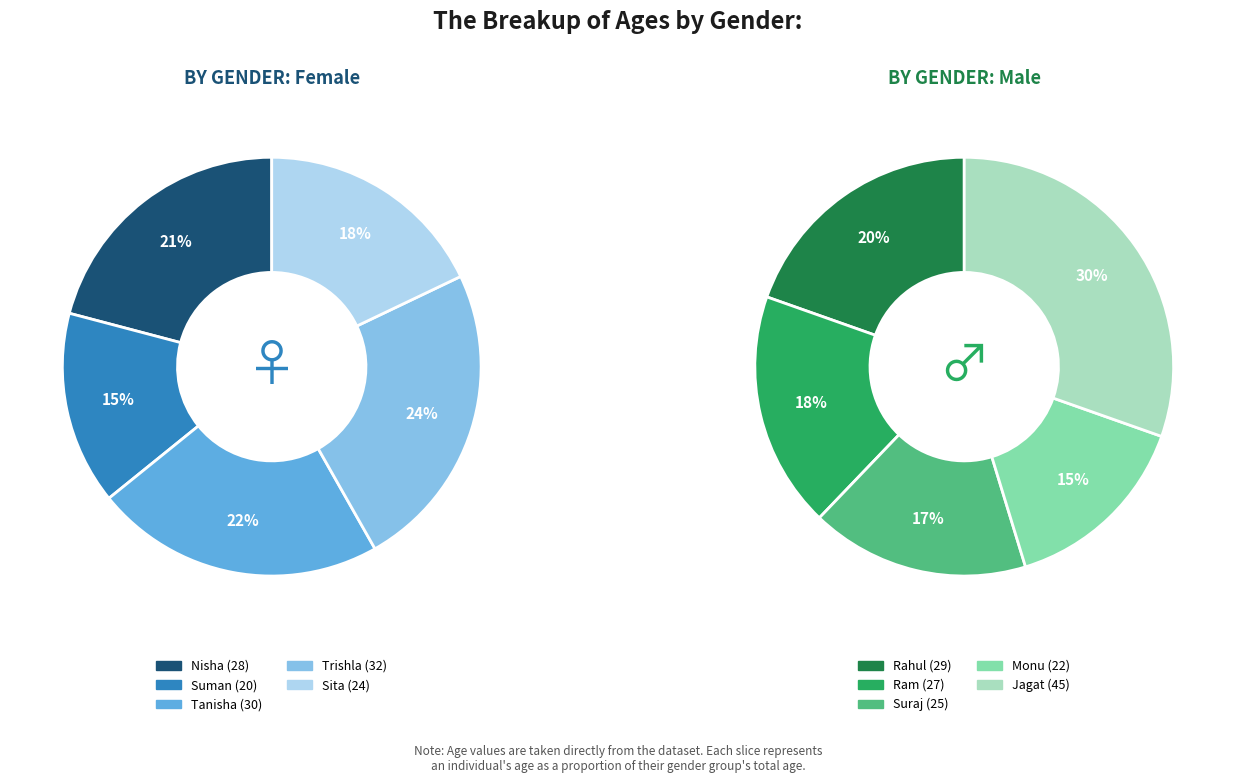

How many slices are in this pie chart?

5